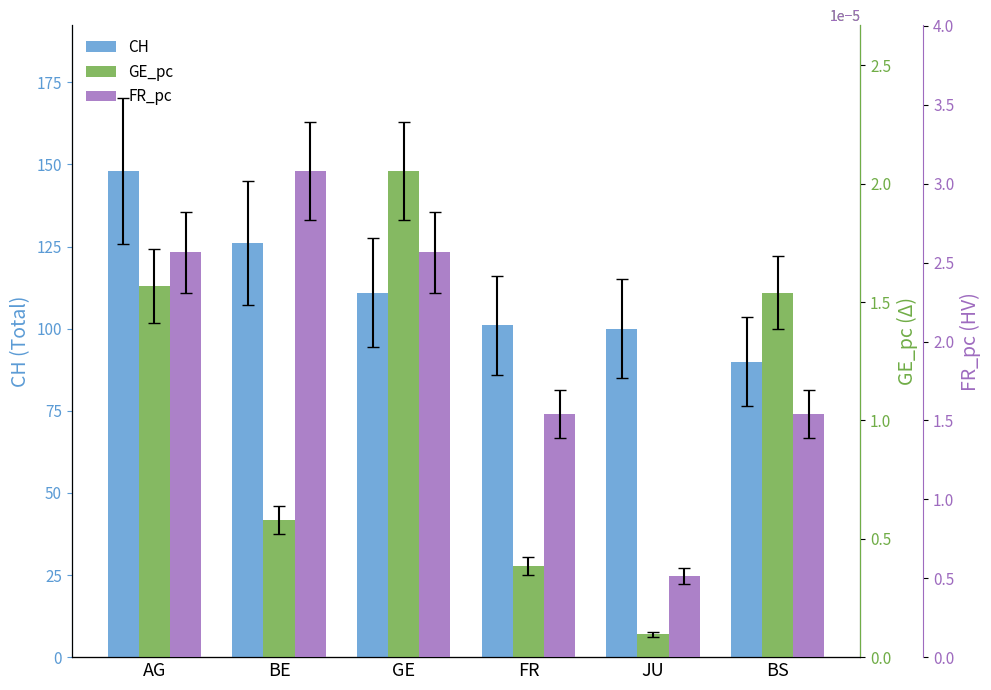

At which label does GE_pc reach its peak?

GE